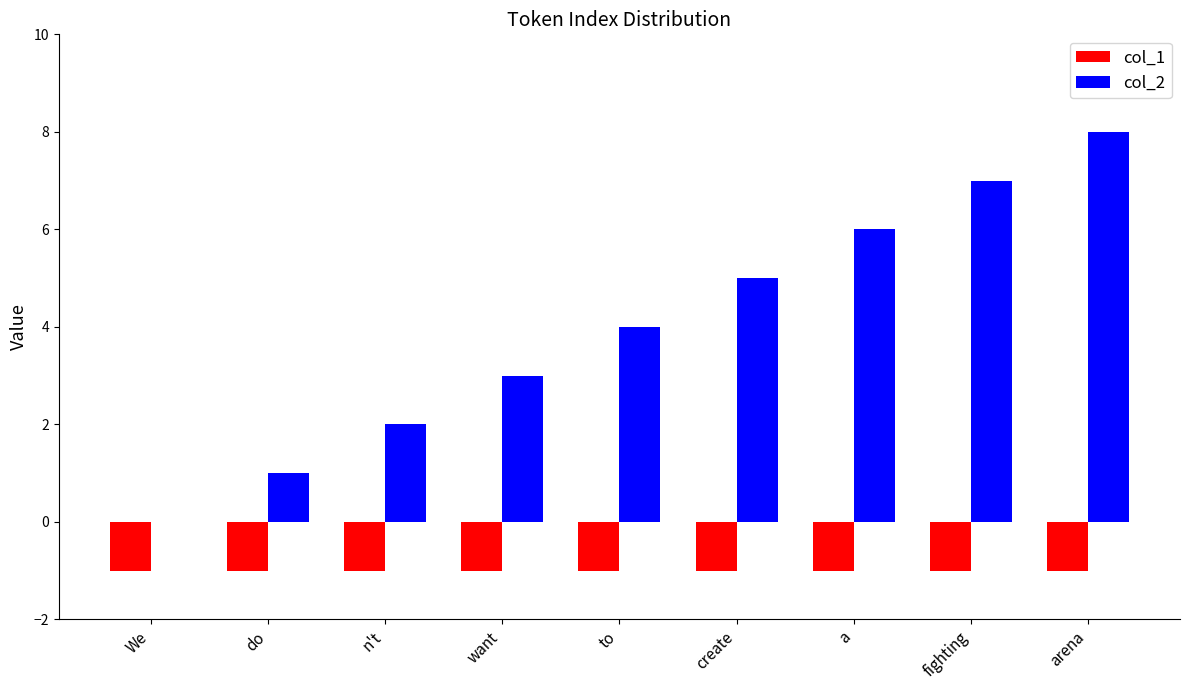

Which series has the largest total across all categories?

col_2